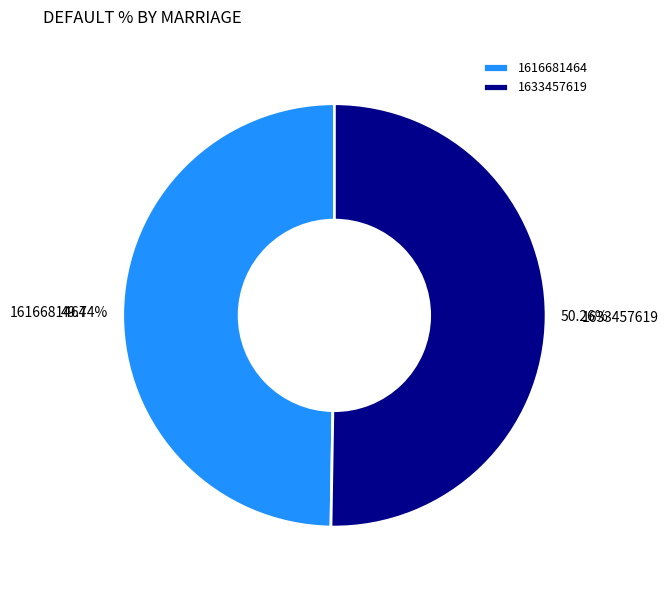

To the nearest percent, what portion does 1633457619 represent?

50%